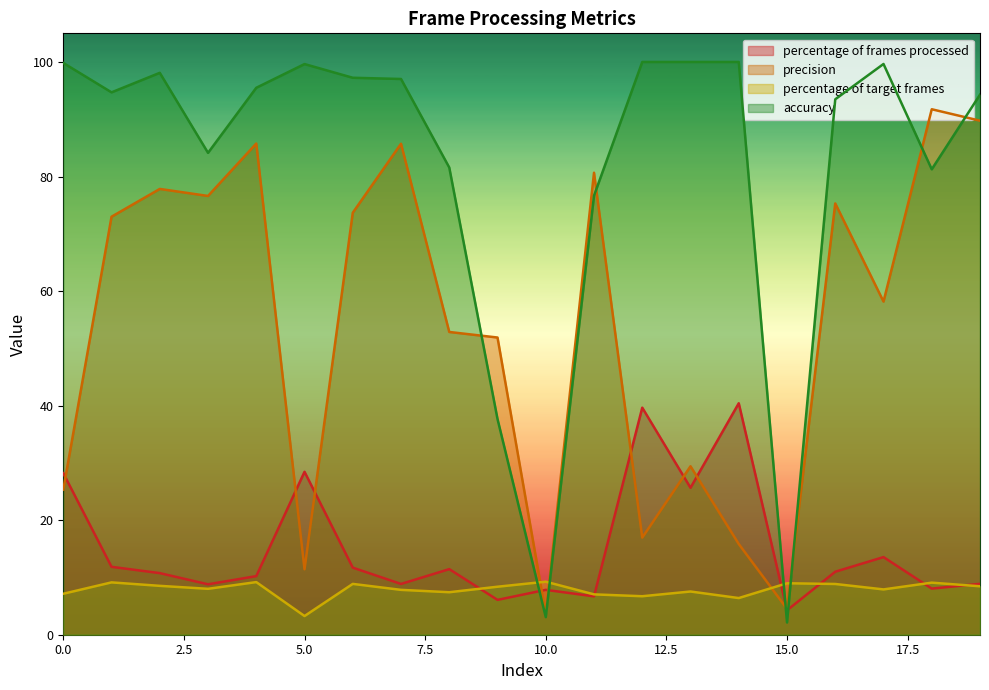

Which label corresponds to the largest value in the chart?

12